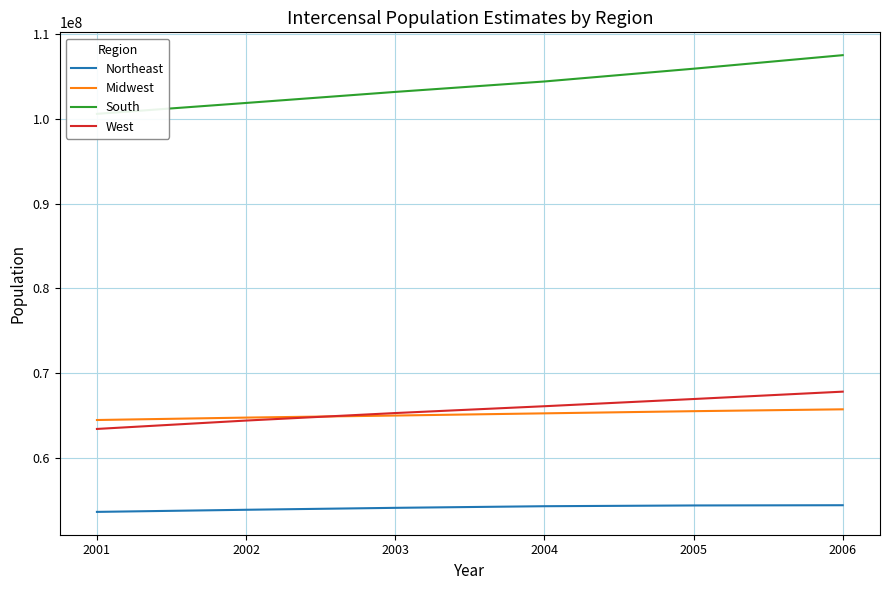

Which series has the largest total across all categories?

South